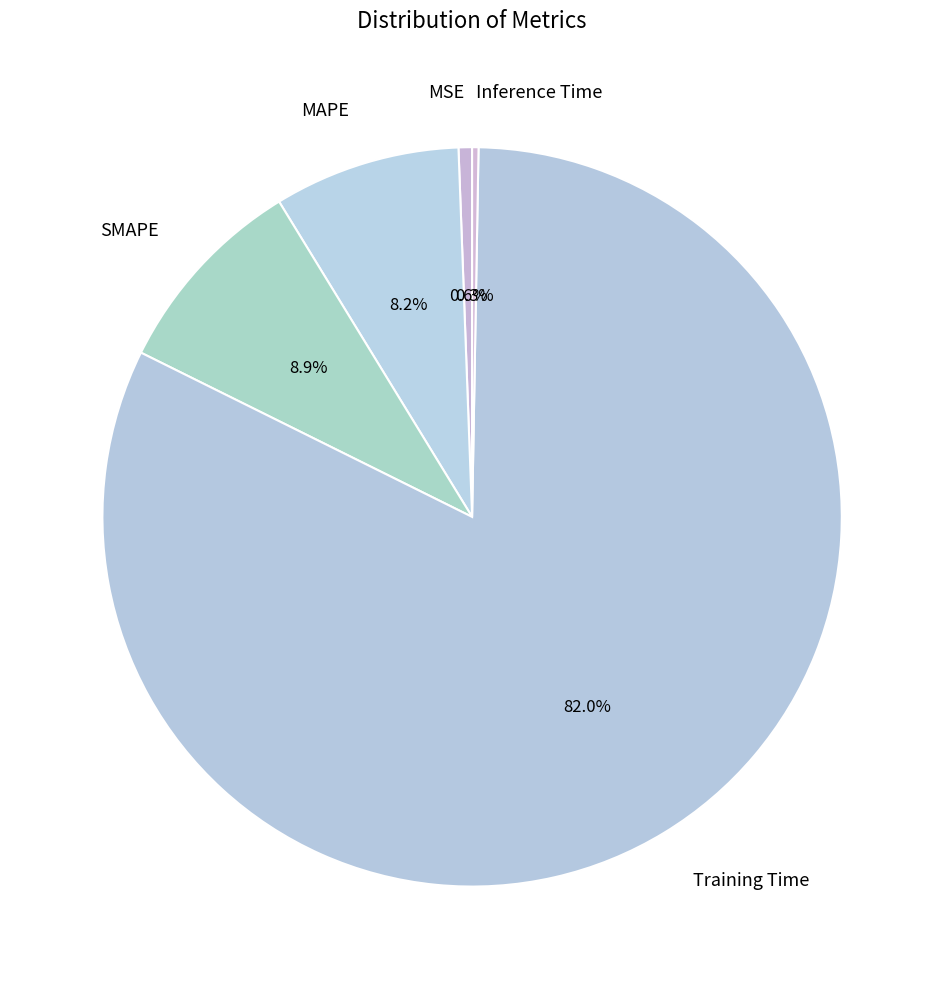

Between MSE and Training Time, which is larger?

Training Time